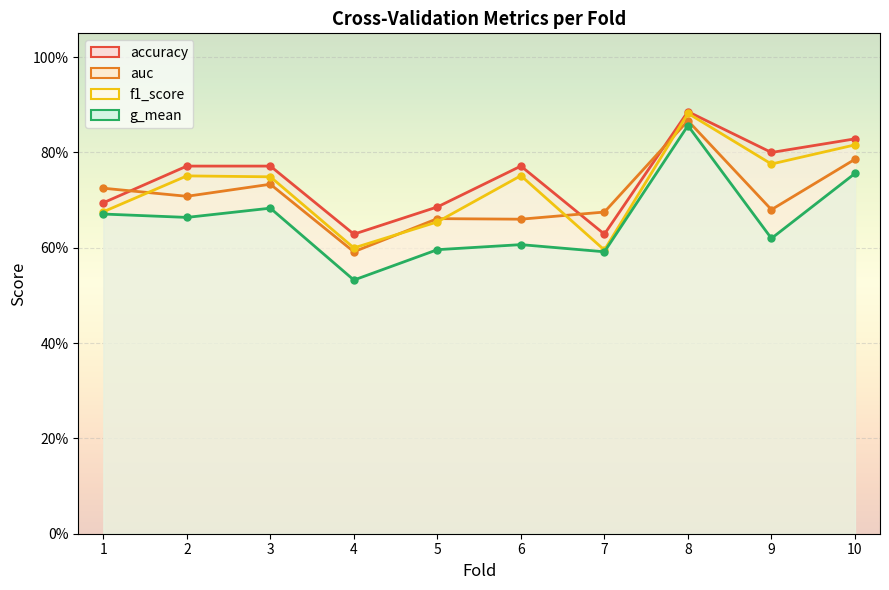

What is the sum of the accuracy values at 5 and 9?

1.5